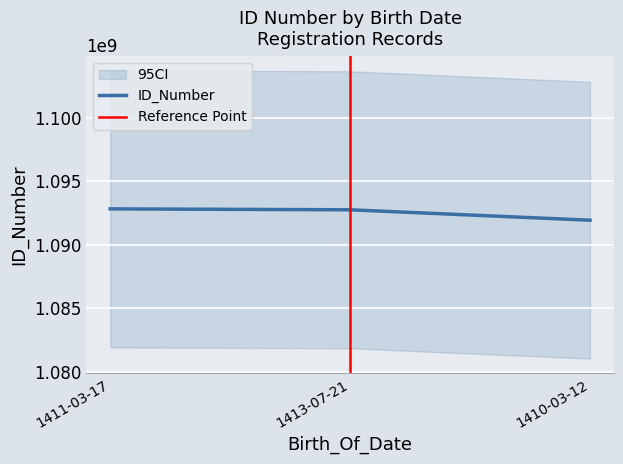

How many values are below 1092763984?

1